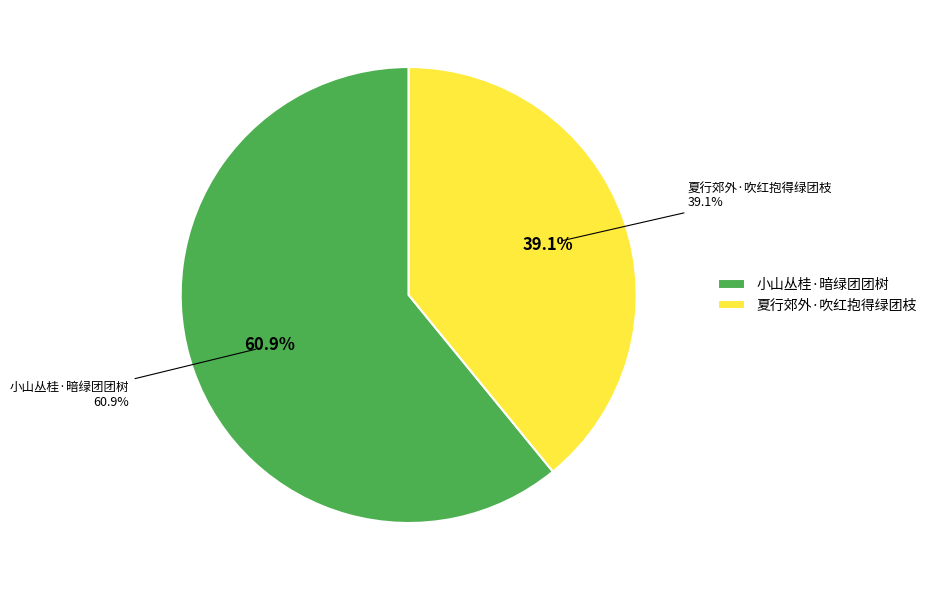

What is the ratio of the value at 小山丛桂·暗绿团团树 to the value at 夏行郊外·吹红抱得绿团枝?

1.6